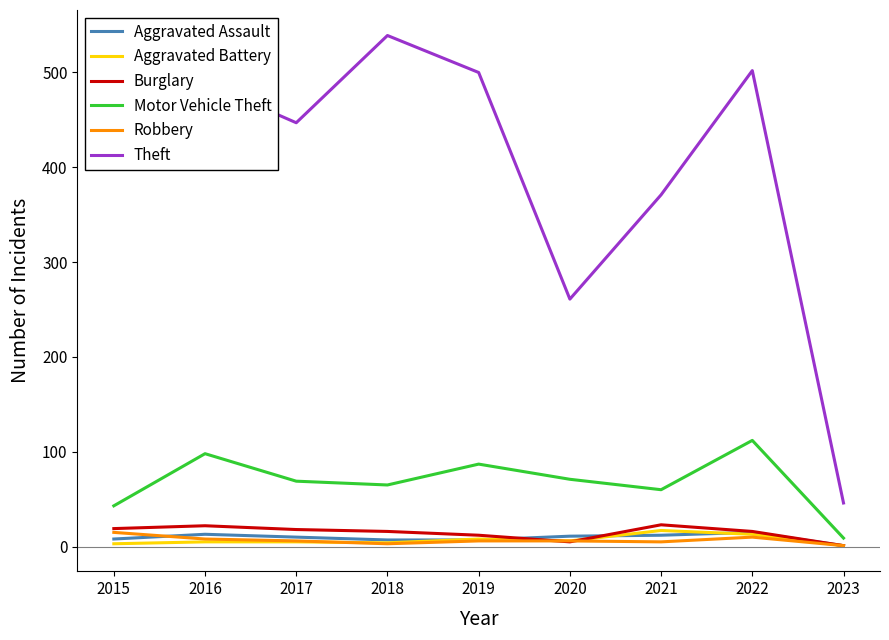

At which category is the sum across all series the highest?

2022